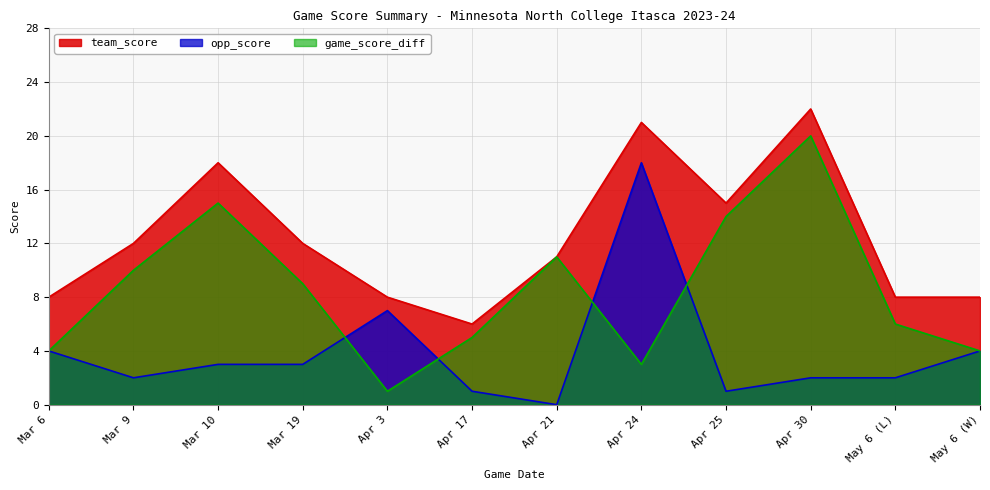

List the labels in order of team_score value, largest first.

Apr 30, Apr 24, Mar 10, Apr 25, Mar 9, Mar 19, Apr 21, Mar 6, Apr 3, May 6 (L), May 6 (W), Apr 17